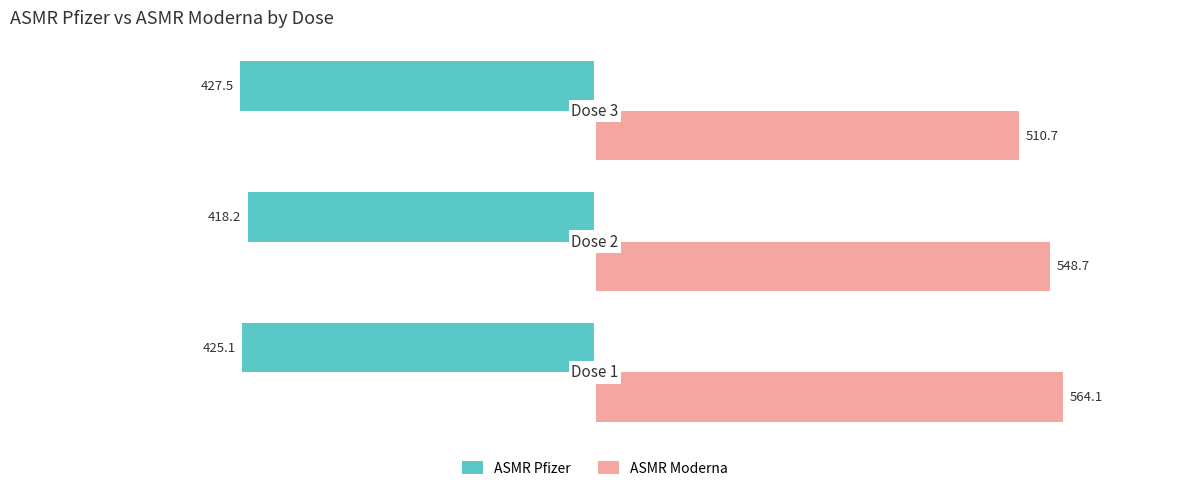

Which series has the widest spread of values?

ASMR Moderna